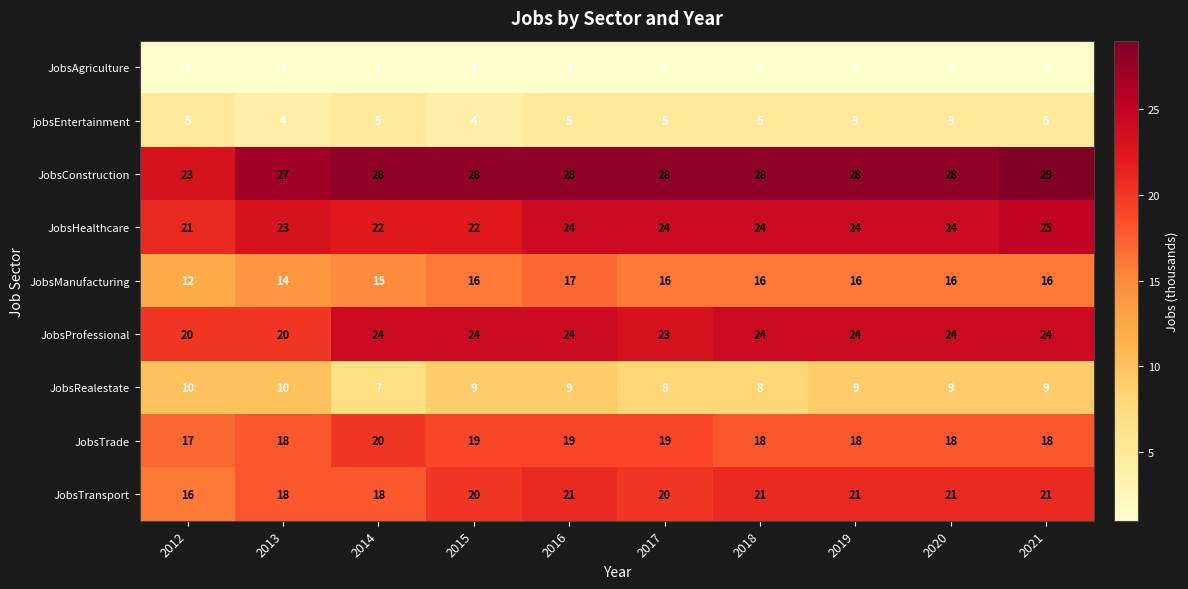

Which series has the largest range (max minus min)?

JobsConstruction